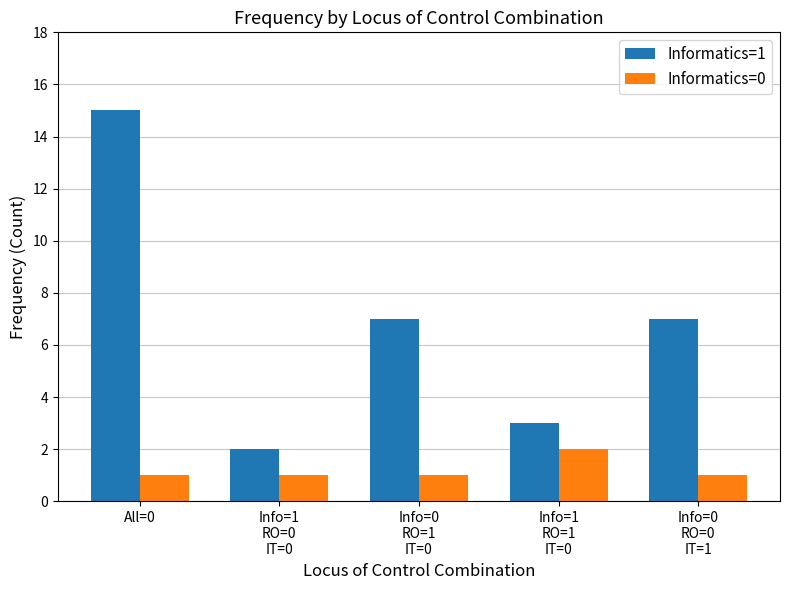

The Informatics=1 series shows 11 at Info=0
RO=1
IT=0. True or false?

False